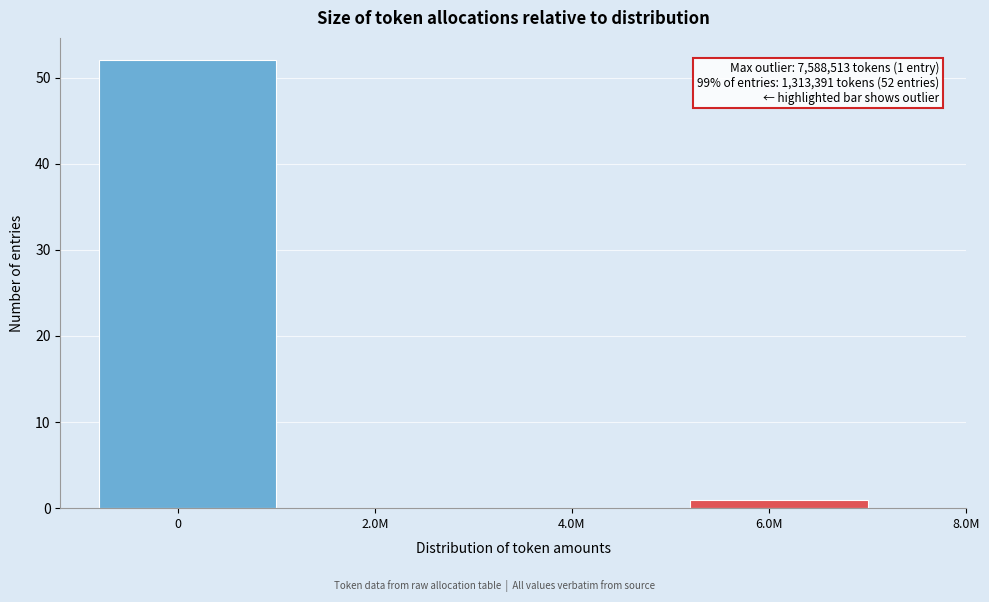

Reading left to right, extract all data points from this chart.

0=52	2.0M=0	4.0M=0	6.0M=1